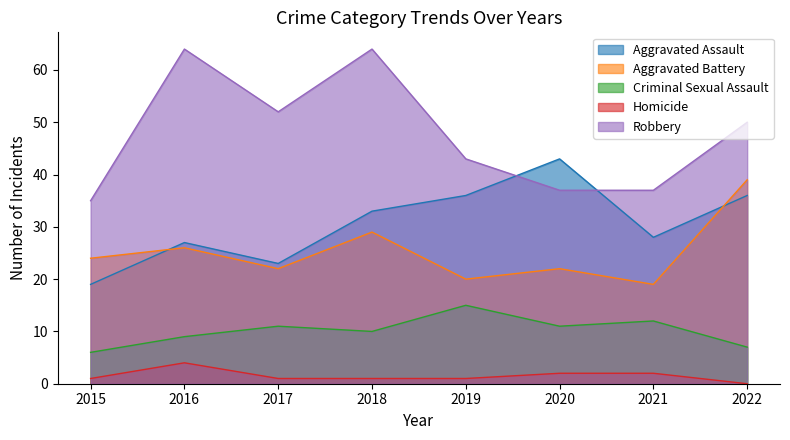

List the labels in order of Criminal Sexual Assault value, largest first.

2019, 2021, 2017, 2020, 2018, 2016, 2022, 2015